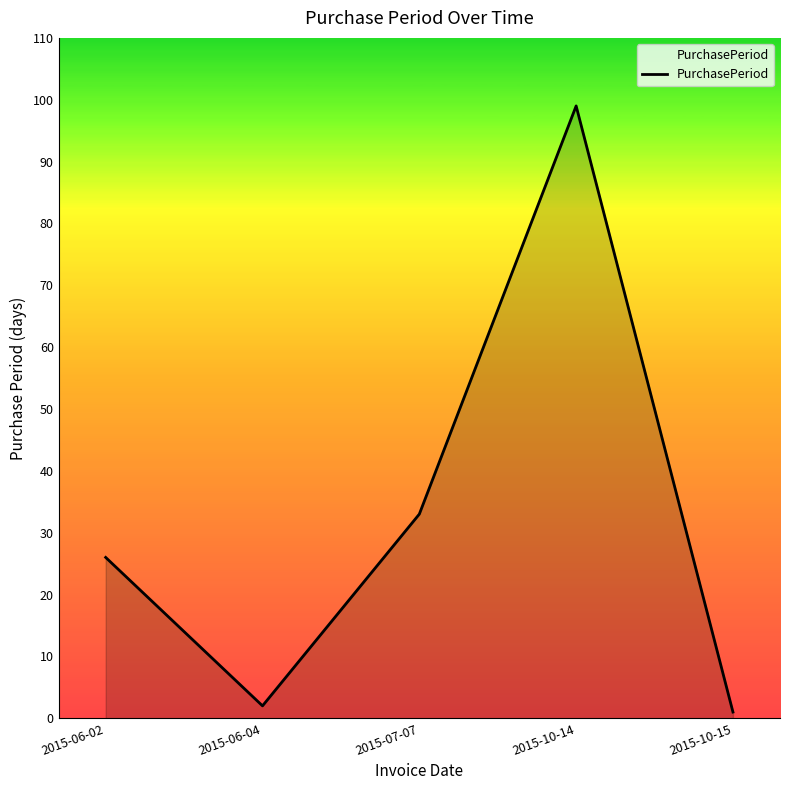

Is it true that the value at 2015-06-02 is 39?

False